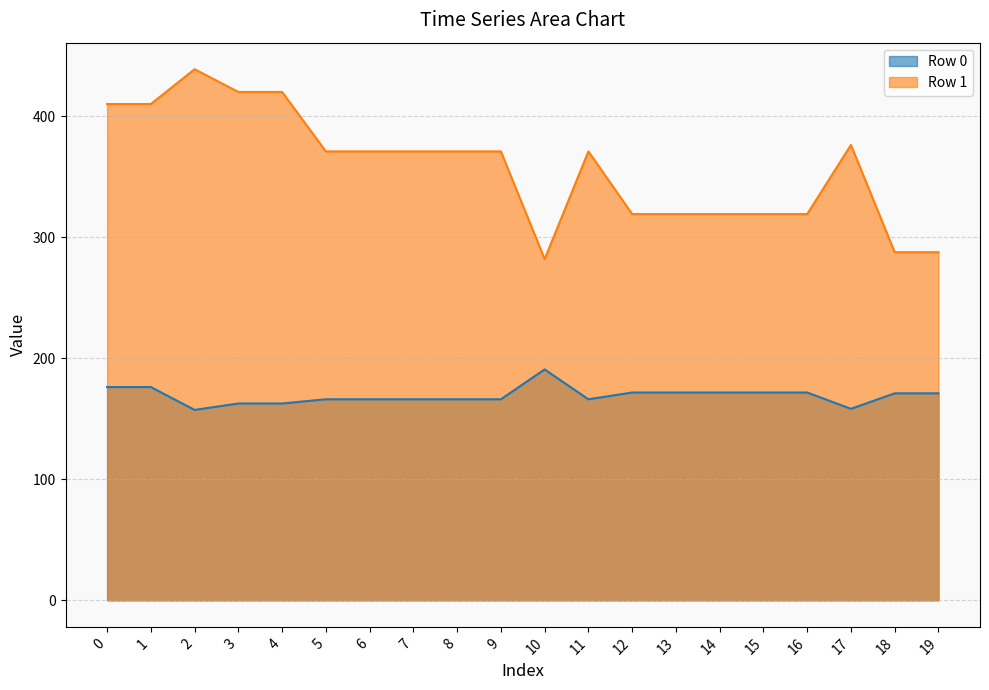

What is the spread (max minus min) of values at 9?

204.7